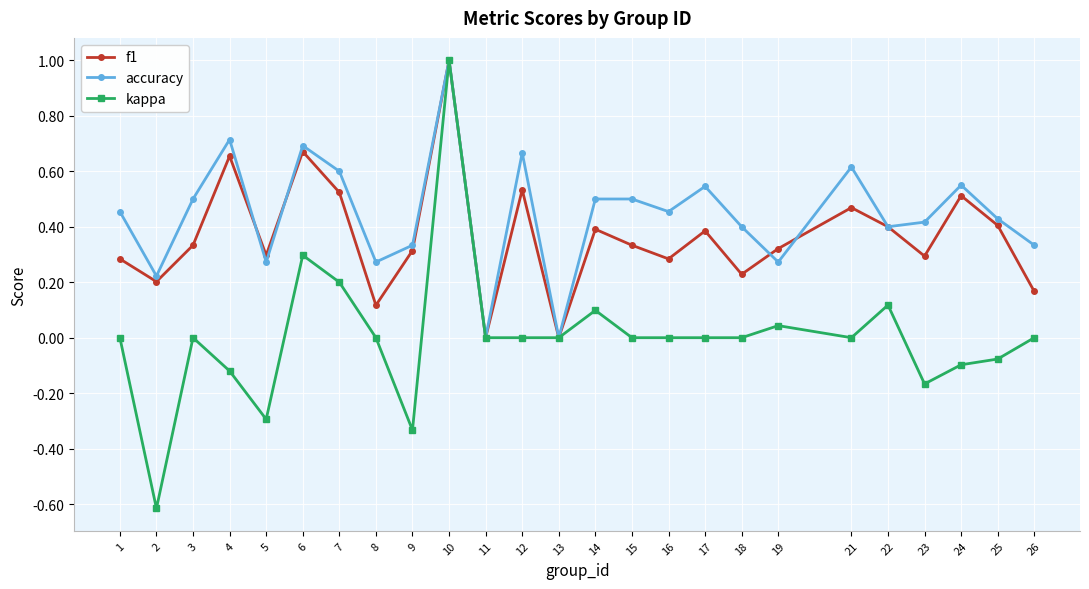

Is it true that kappa equals -0.1 at 24?

True